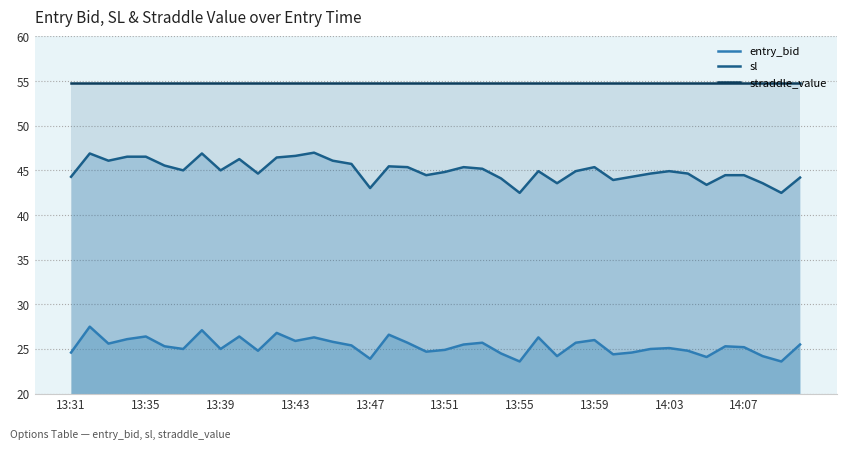

Rank the series at 13:47 from highest to lowest value.

straddle_value, sl, entry_bid